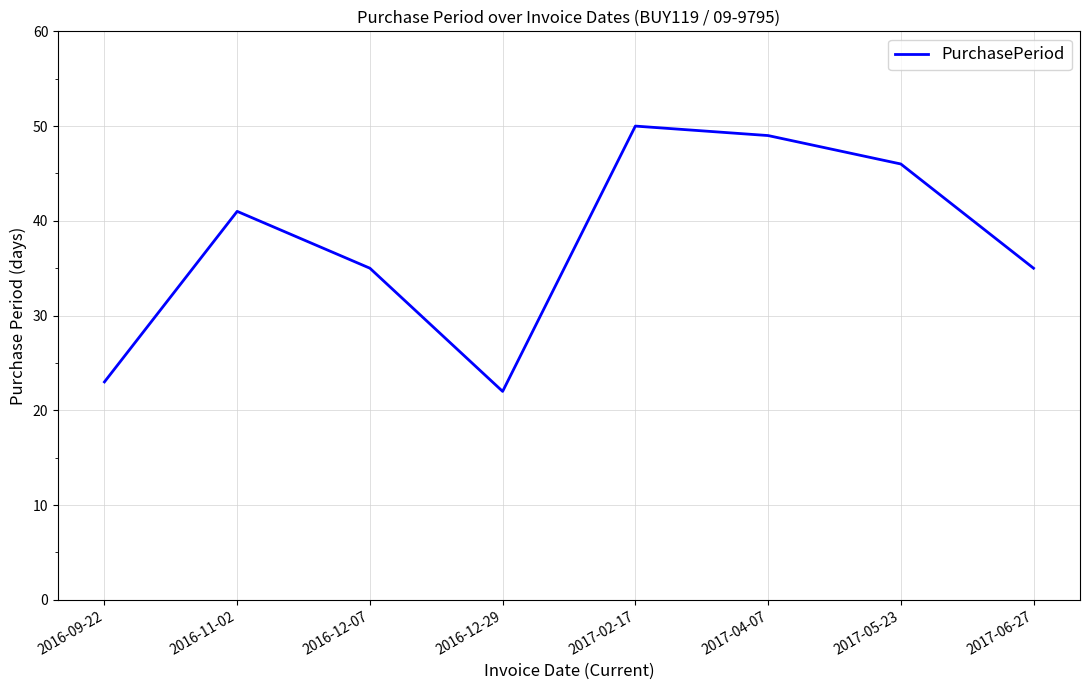

What position from the left is 2017-02-17?

5